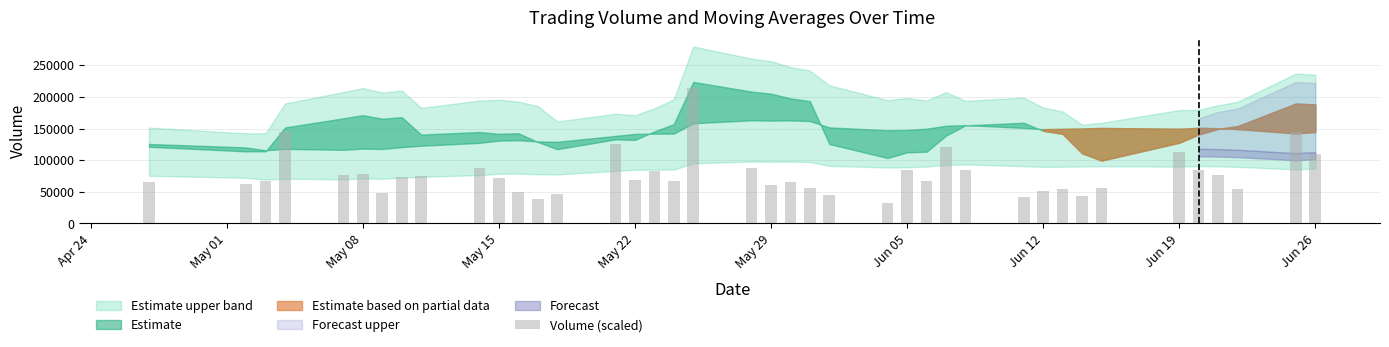

What is the difference between the maximum and minimum values?

181473.7